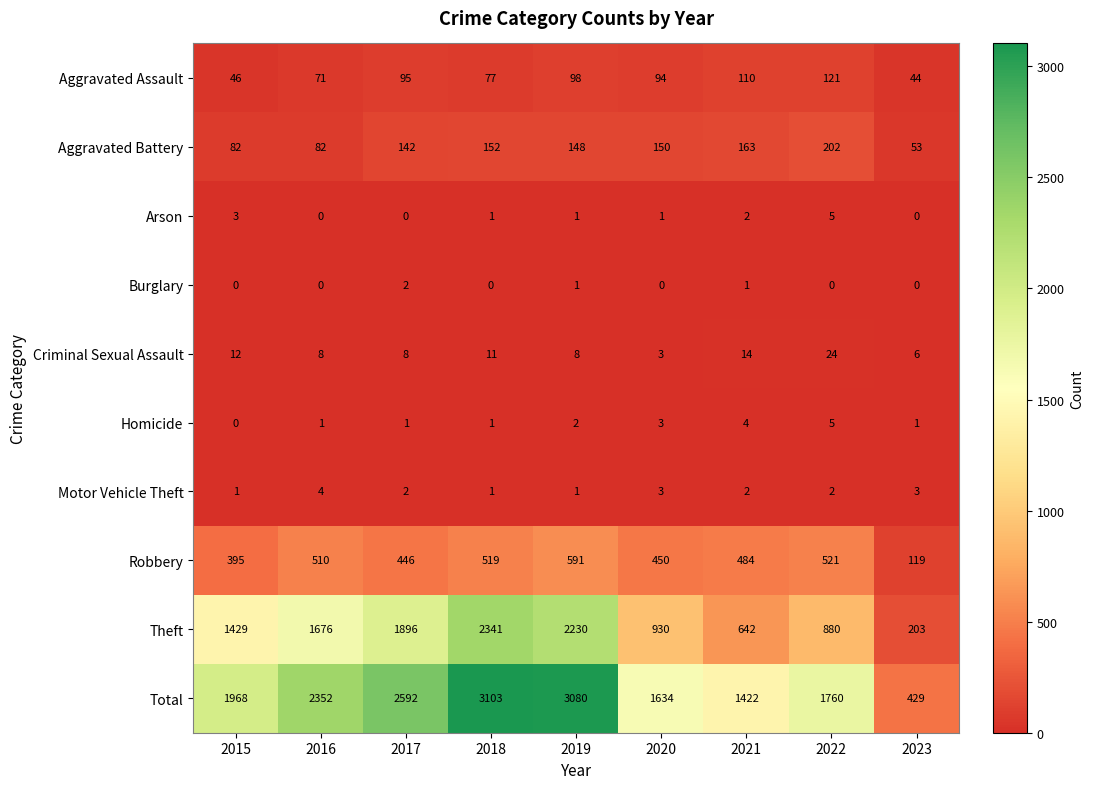

True or false: Total has a value of 2352 at 2016.

True